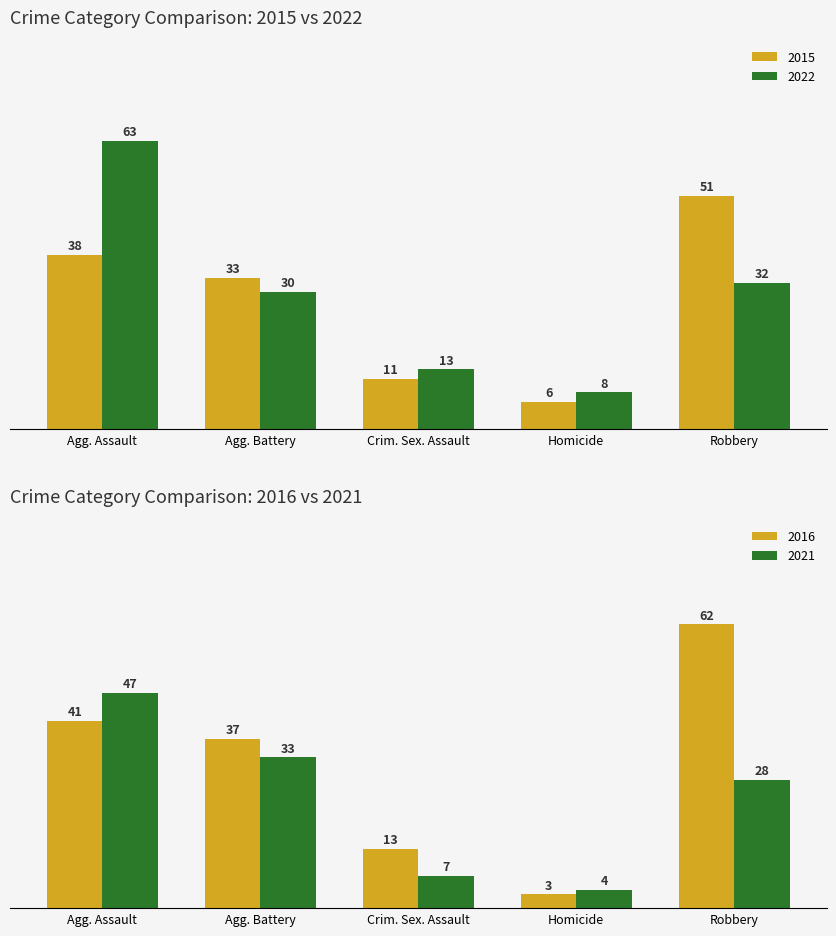

Rank the categories by 2022 value from highest to lowest.

Agg. Assault, Robbery, Agg. Battery, Crim. Sex. Assault, Homicide